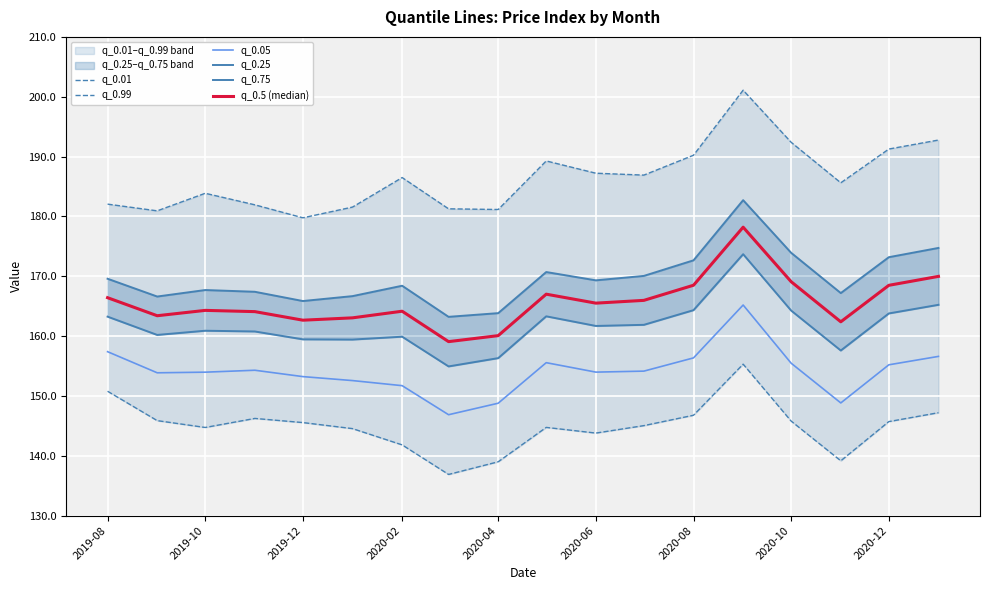

The q_0.05 series shows 251.7 at 2020-10. True or false?

False